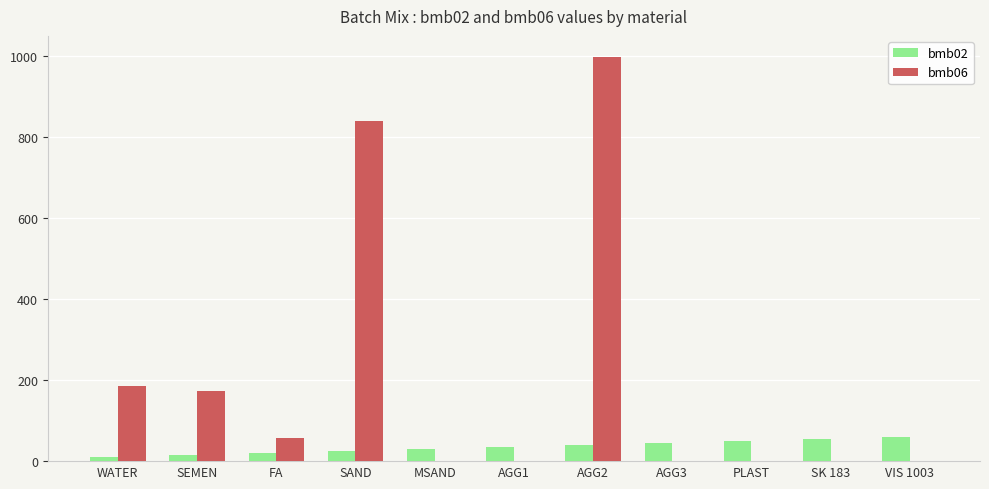

What is the difference between the bmb06 values at MSAND and SAND?

840.0